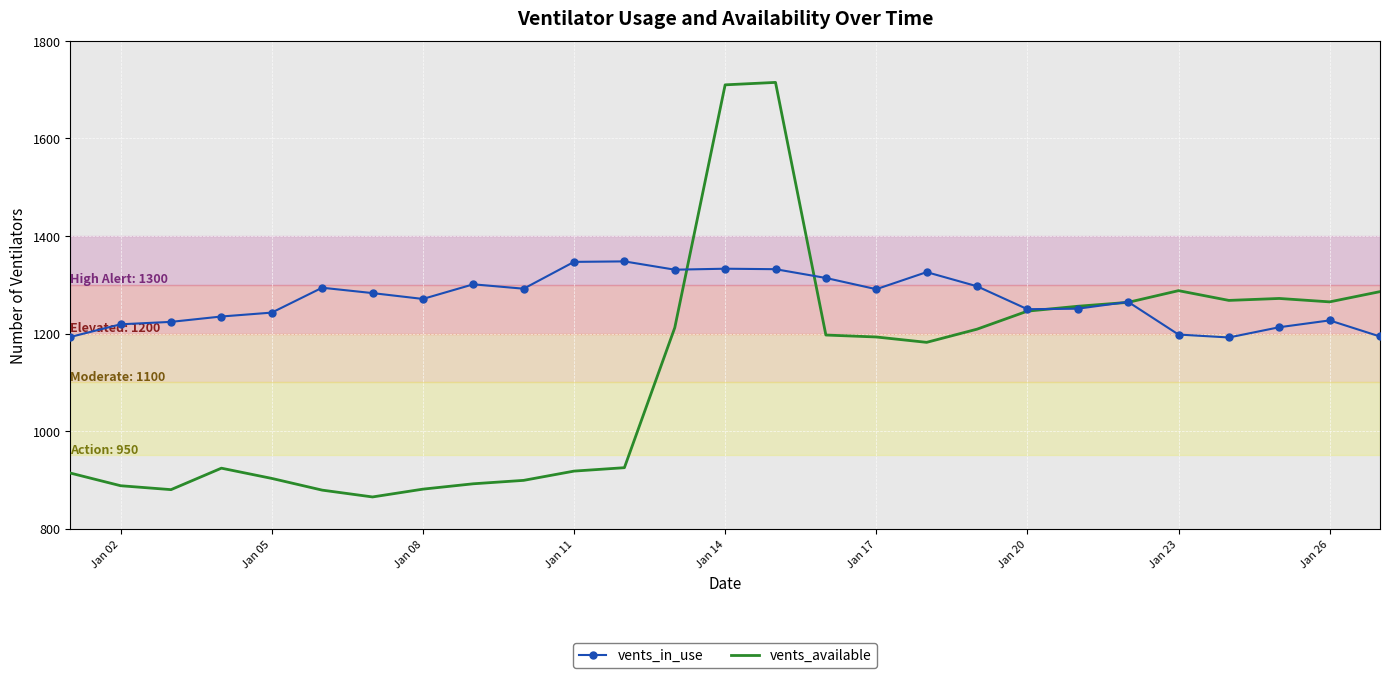

True or false: vents_available and vents_in_use cross at least once.

True